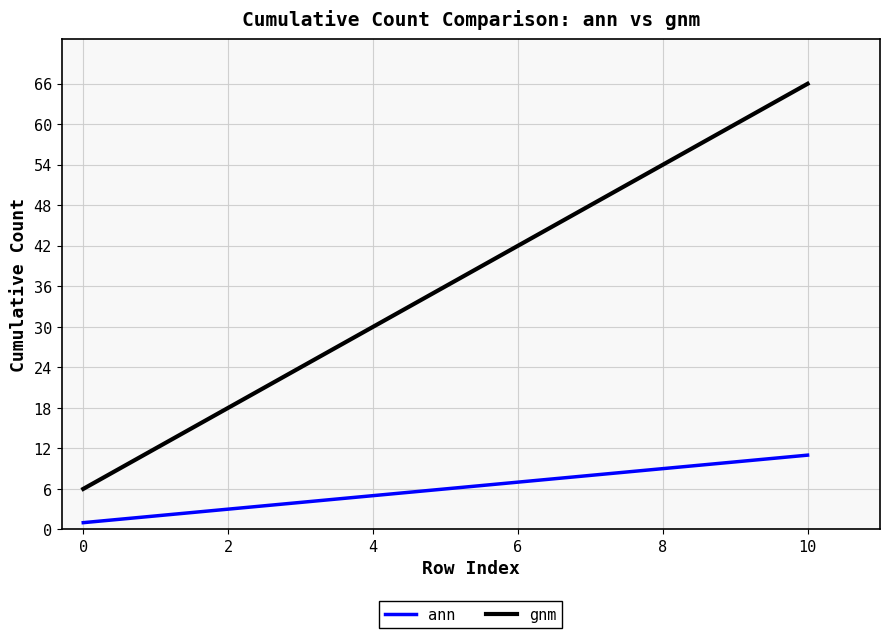

True or false: gnm has more than 2 points higher than both neighbors.

False